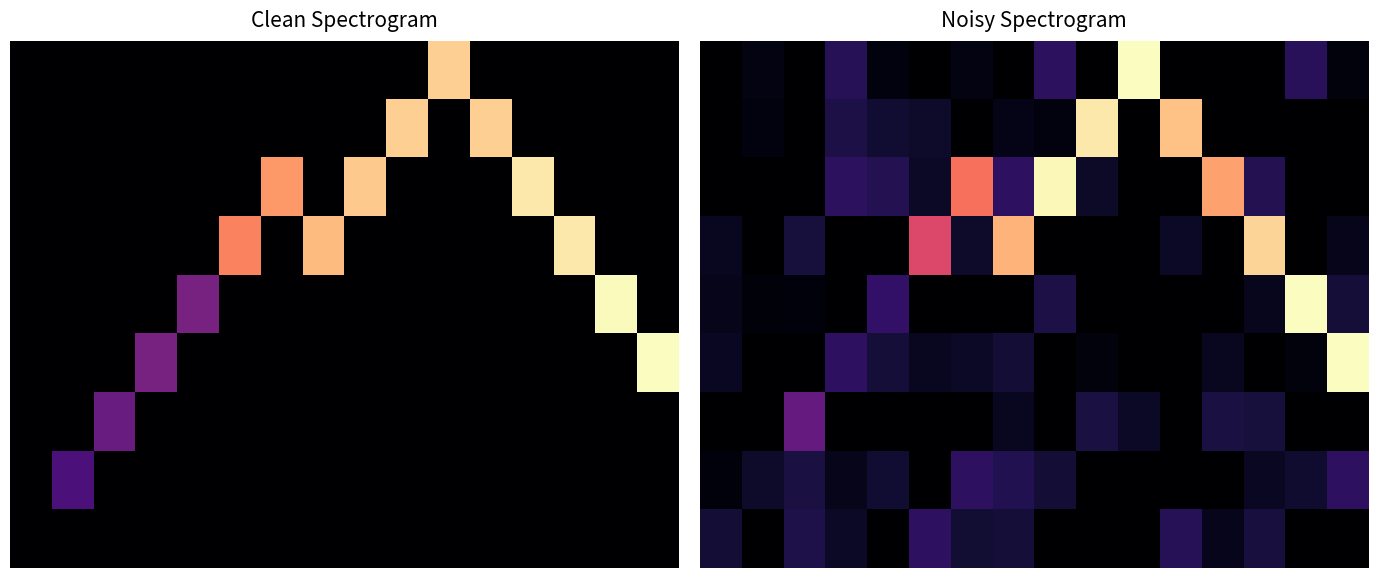

What is the total value across all series at 9?

1.2